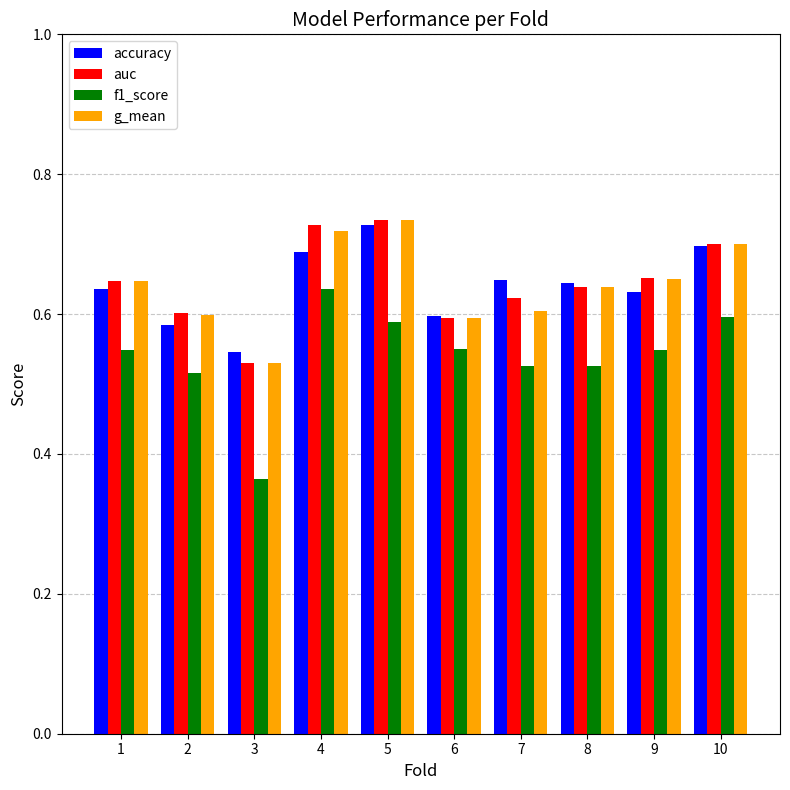

At how many categories does at least one series exceed 0?

10